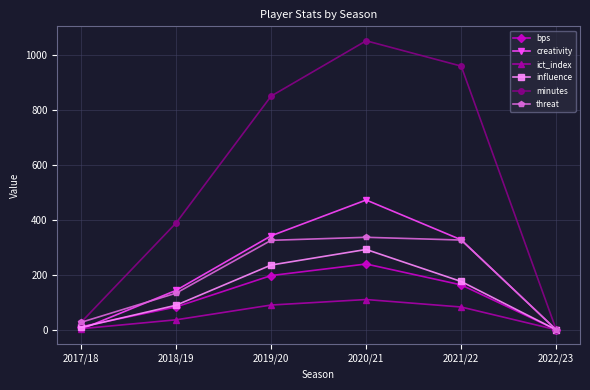

What is the approximate value of minutes at 2021/22?

958.0